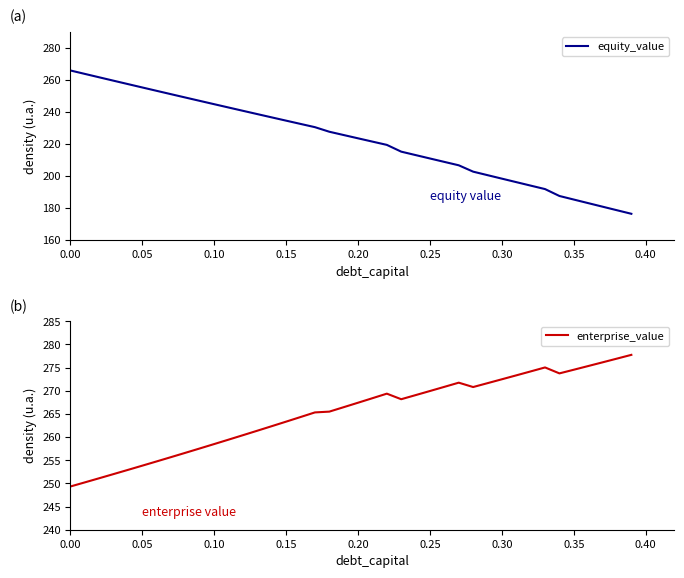

What is the maximum value for equity_value?

265.8